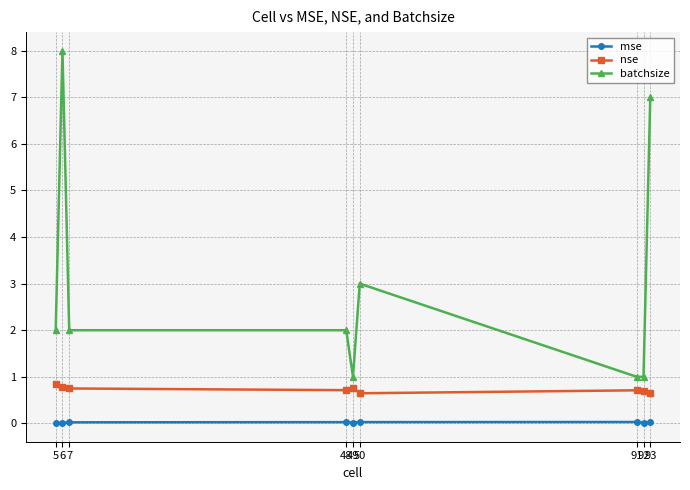

How many lines are shown in the chart?

3